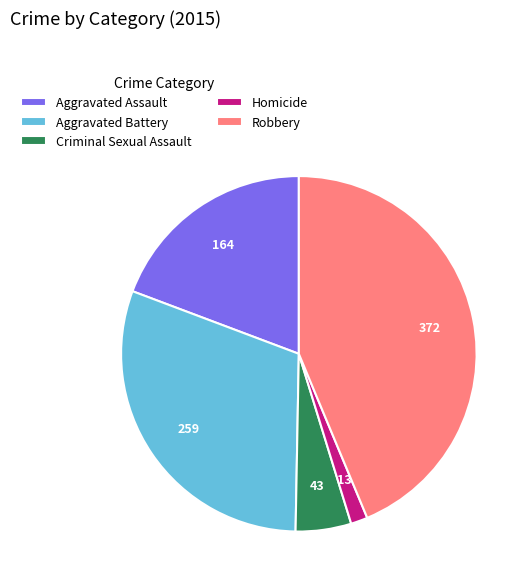

Rank the categories by value from lowest to highest.

Homicide, Criminal Sexual Assault, Aggravated Assault, Aggravated Battery, Robbery